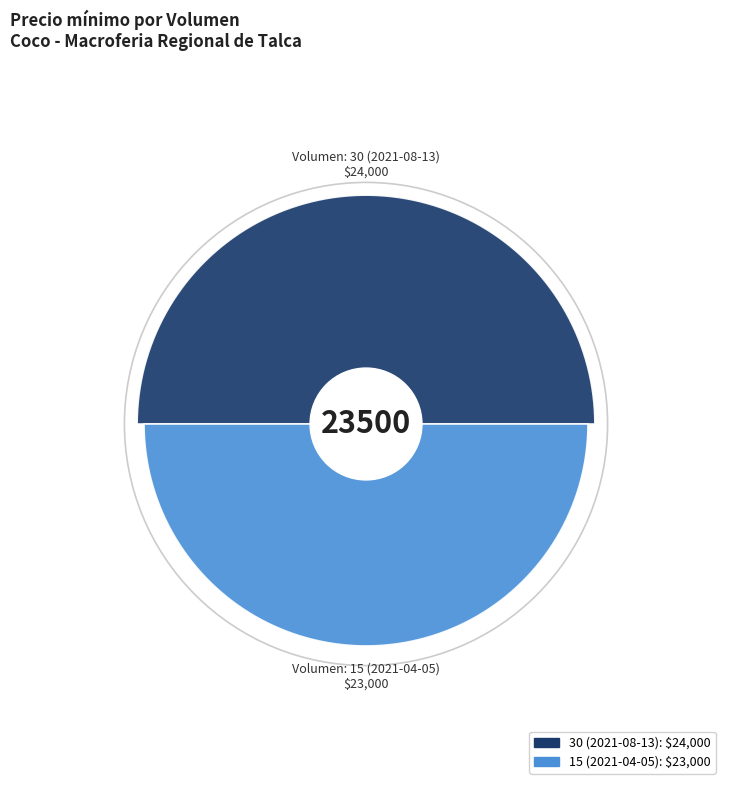

What percentage is the 15 (2021-04-05) slice, to the nearest percent?

49%